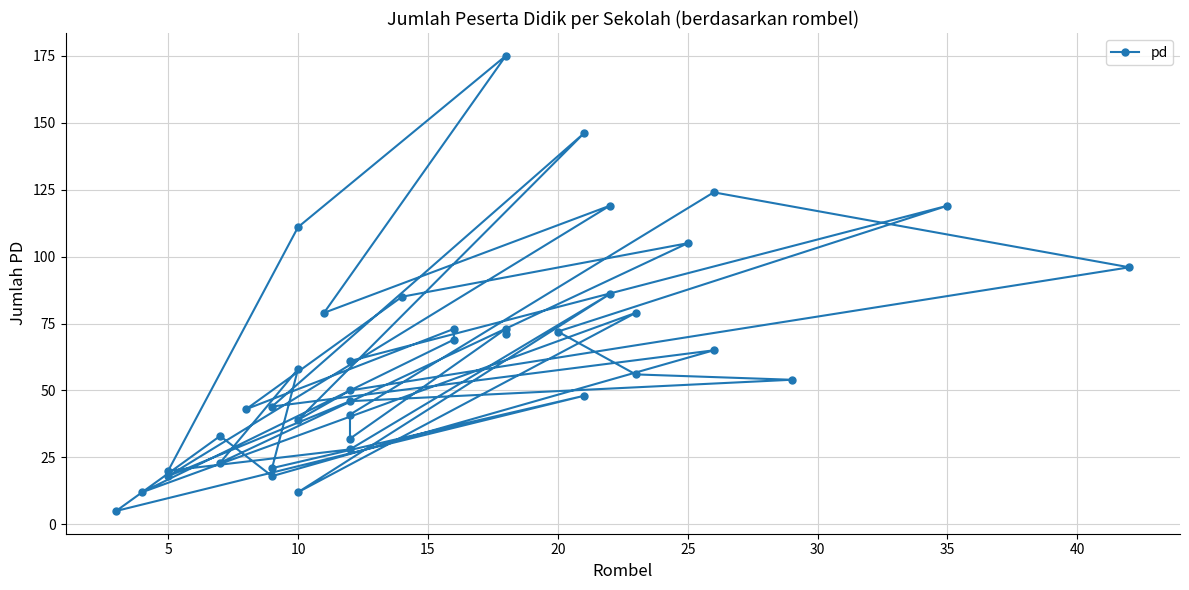

What is the label of the 36th point from the left?

35